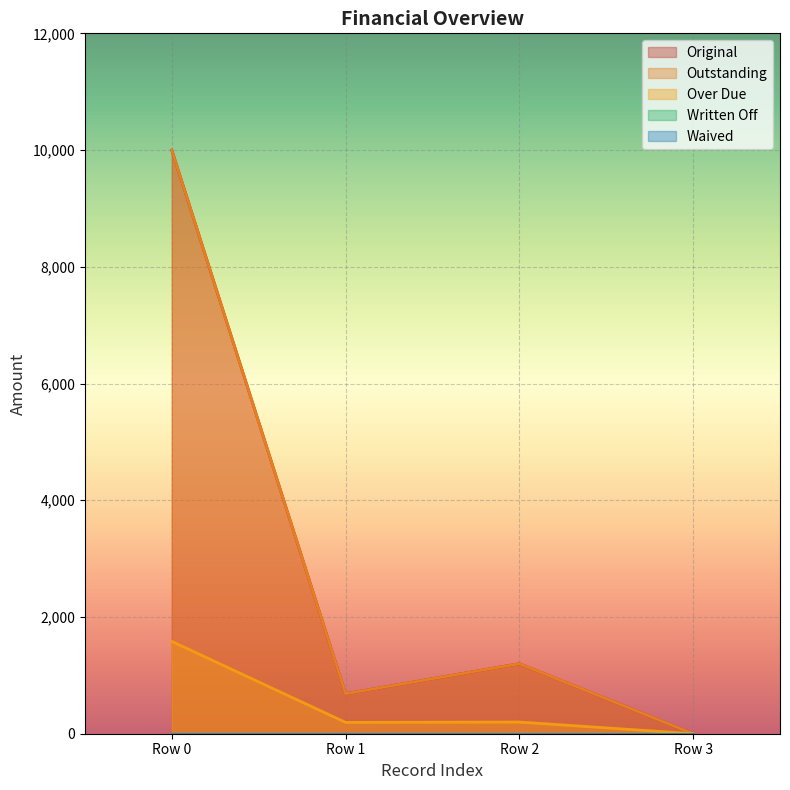

True or false: Outstanding and Original intersect in this chart.

False